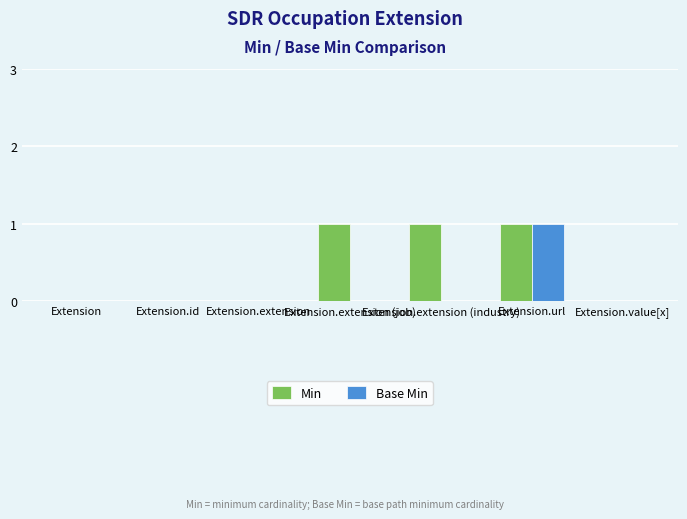

Is it true that Base Min equals 0 at Extension.id?

True